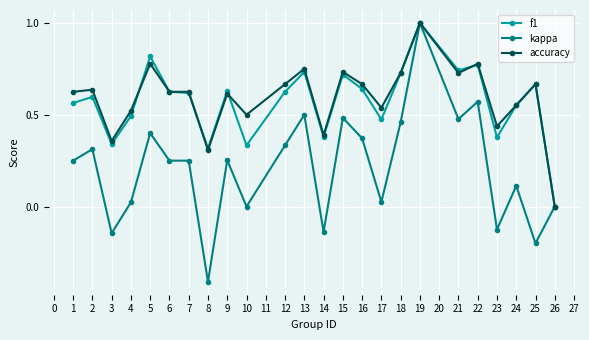

Which series changed the most between 8 and 10?

kappa